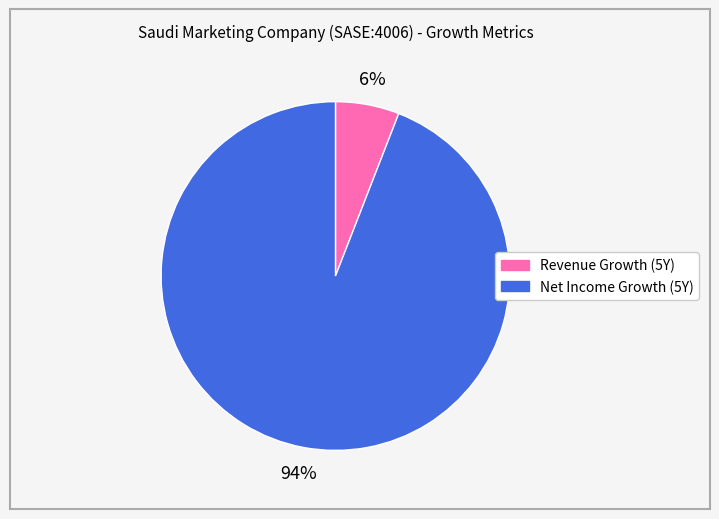

Is the sum of Revenue Growth (5Y) and Net Income Growth (5Y) greater than half?

Yes